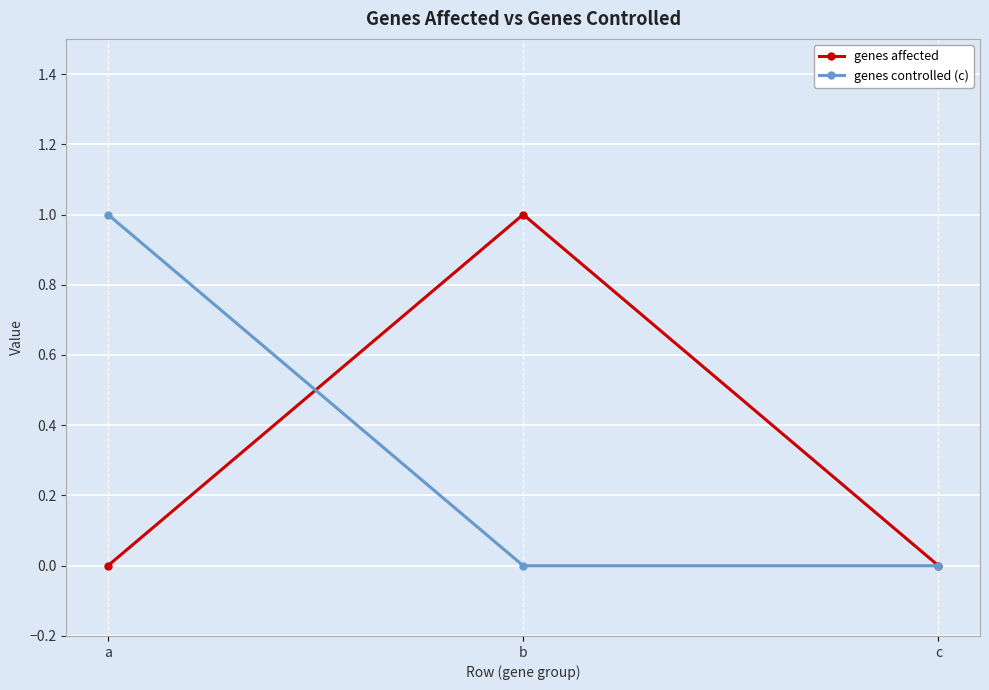

What is the total value across all series at b?

1